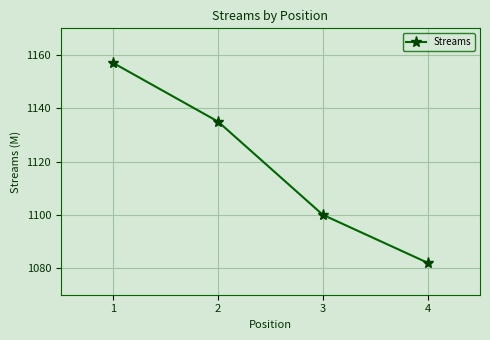

Reading right to left, extract all data points from this chart.

4=1082	3=1100	2=1135	1=1157